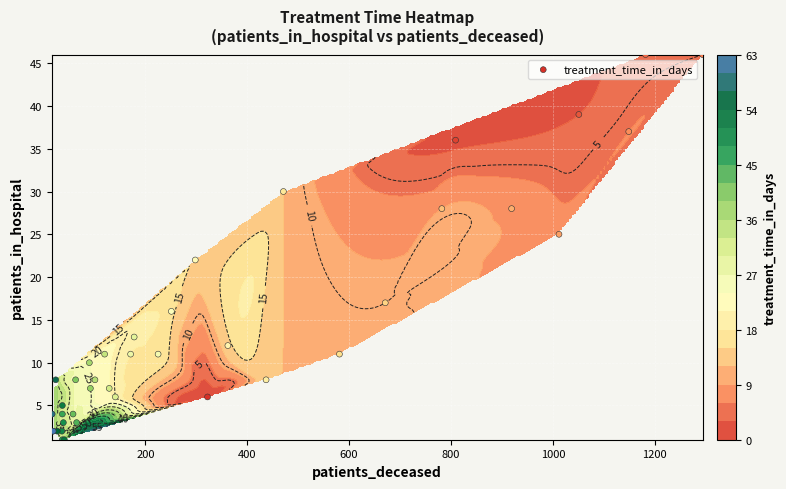

How many data points does each series have?

40